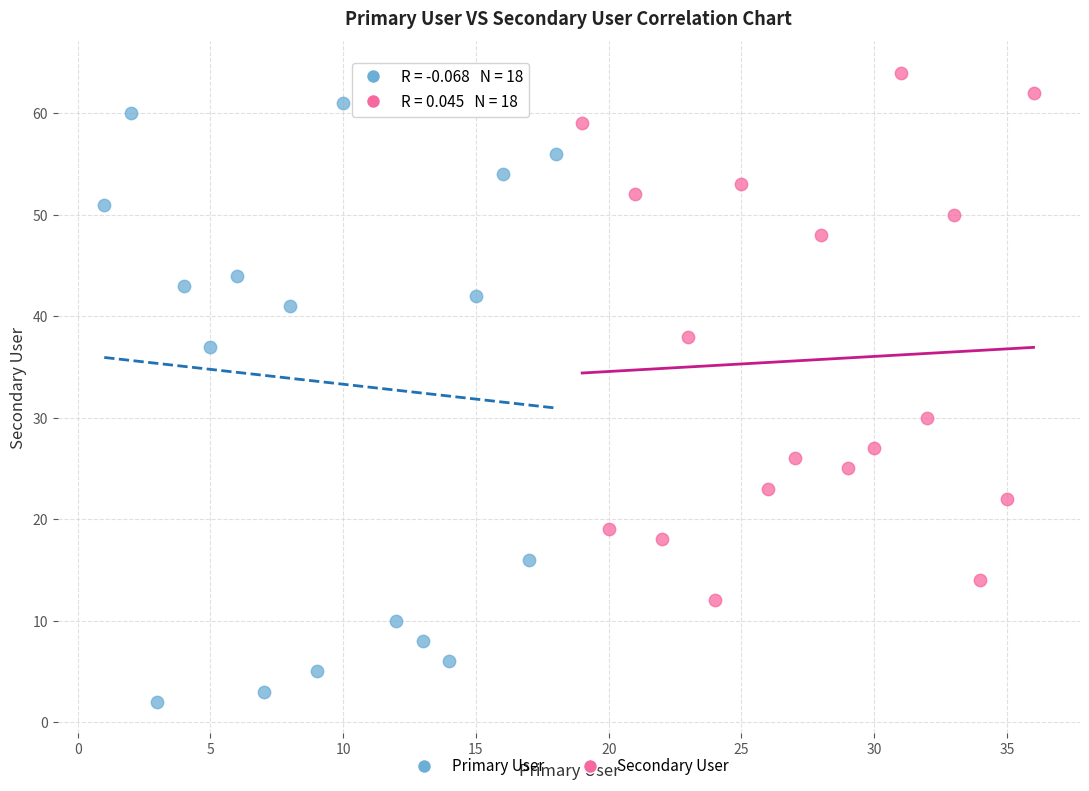

Which series contains the highest Y value?

Secondary User